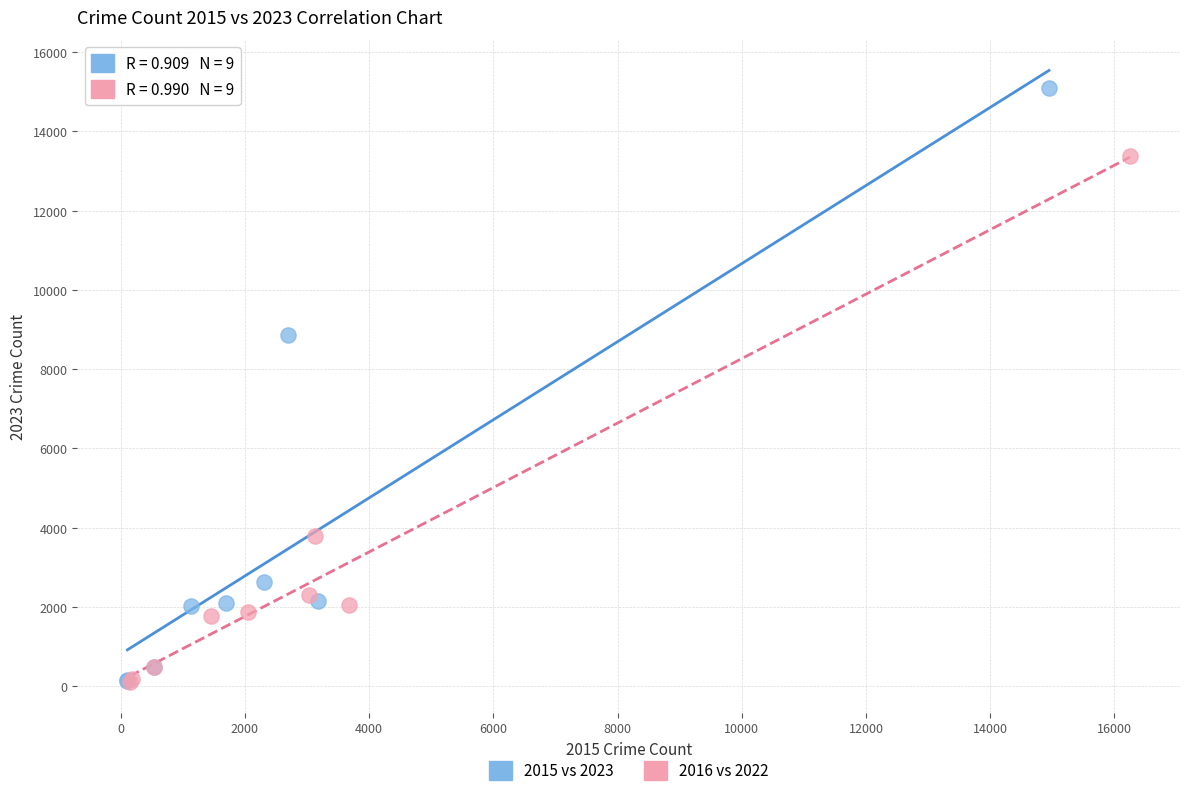

Which series contains the highest Y value?

2015 vs 2023